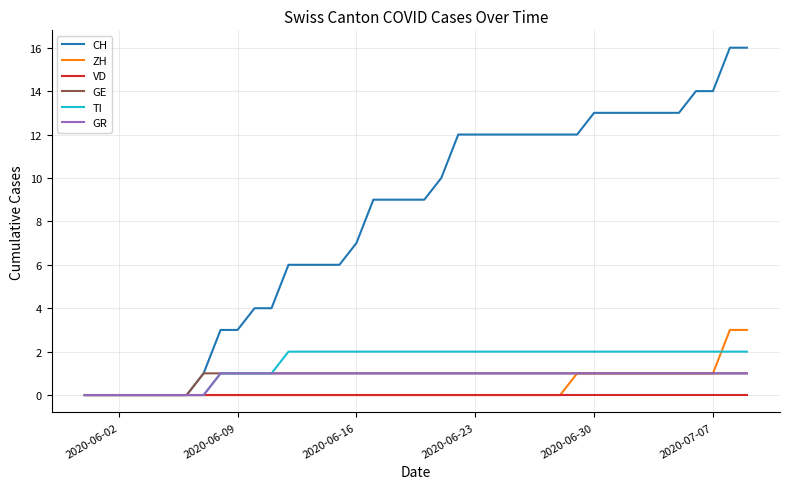

What is the greatest value displayed?

16